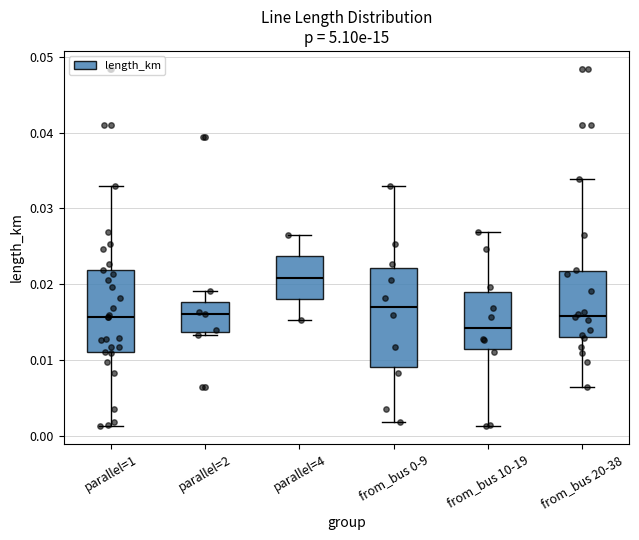

Where is the upper edge of the box for from_bus 20-38 on the y-axis? The values are not printed on the chart, so give them approximately, as read against the axis.

0.022